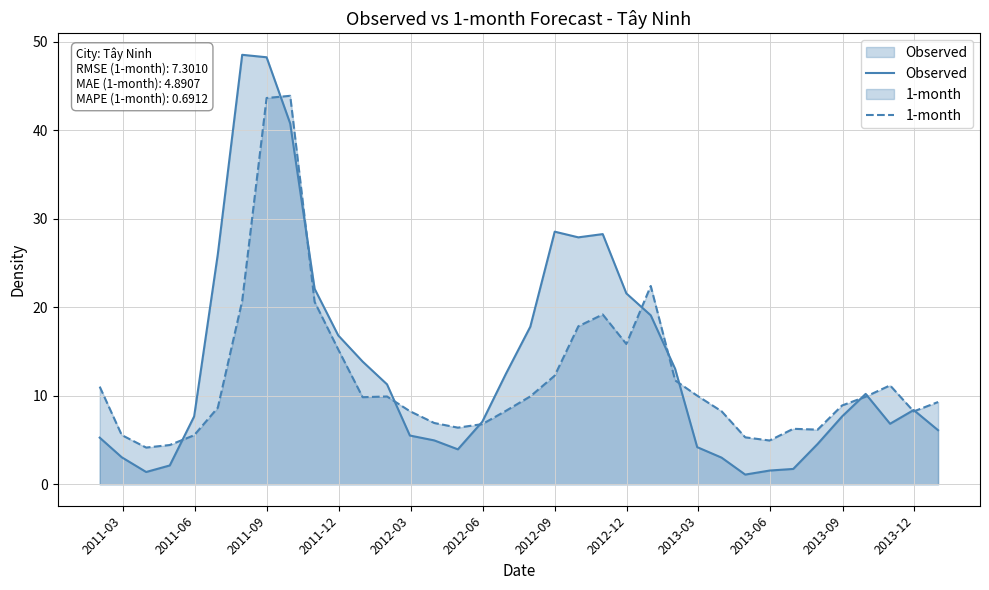

What is the difference between the second highest and minimum values in the 1-month series?

39.5